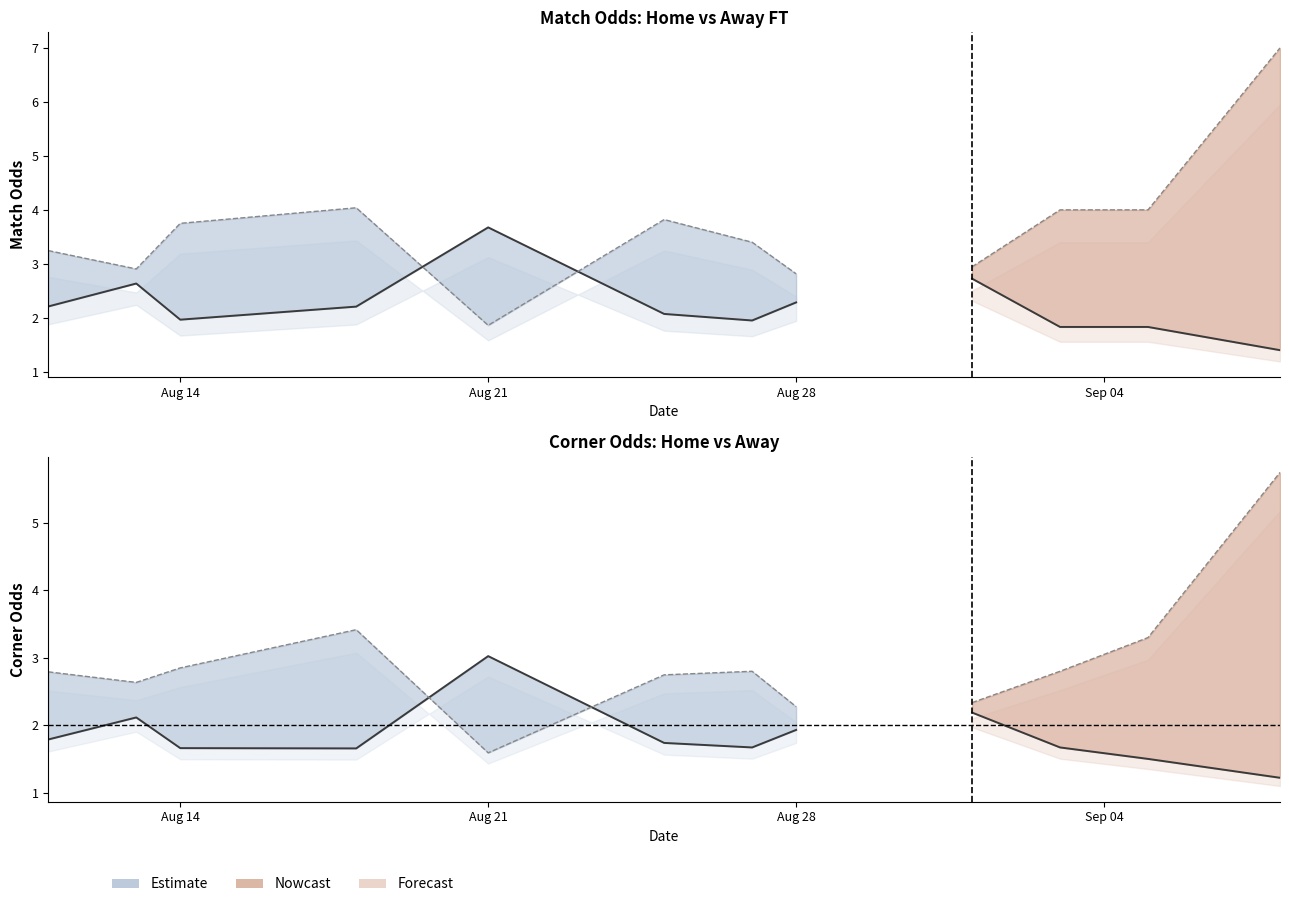

What is the value of the Odd_H_FT point at the 13th from the left?

1.3